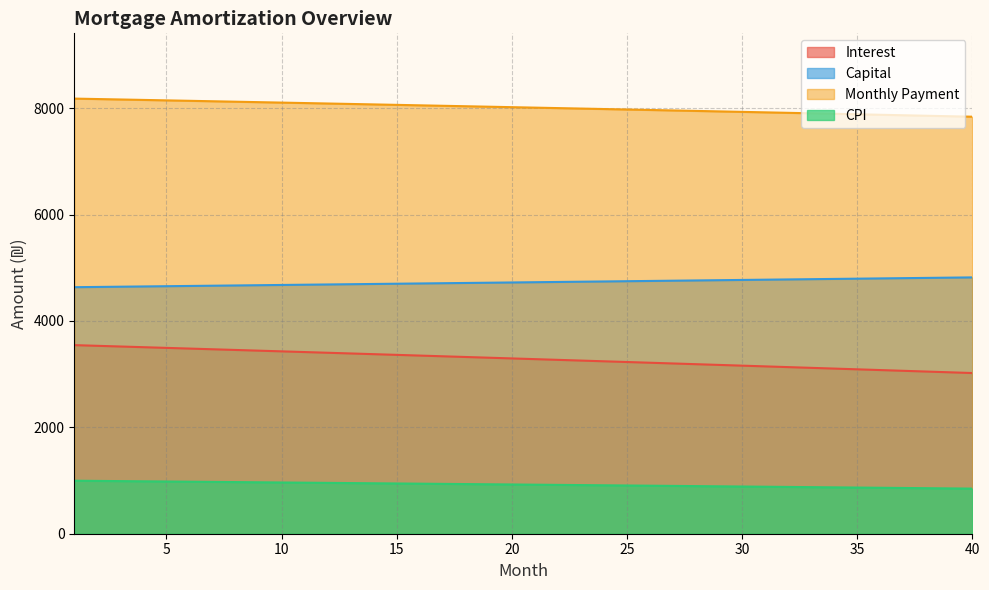

Reading right to left, extract all data points from this chart.

opening_balance: 40=3020.6	39=3034.6	38=3048.6	37=3062.6	36=3076.5	35=3090.4	34=3104.3	33=3118.1	32=3132.0	31=3145.7	30=3159.5	29=3173.2	28=3186.9	27=3200.6	26=3214.2	25=3227.8	24=3241.4	23=3254.9	22=3268.4	21=3281.9	20=3295.4	19=3308.8	18=3322.2	17=3335.5	16=3348.8	15=3362.1	14=3375.4	13=3388.7	12=3401.9	11=3415.0	10=3428.2	9=3441.3	8=3454.4	7=3467.5	6=3480.5	5=3493.5	4=3506.5	3=3519.4	2=3532.3	1=3545.2
interest: 40=848.1	39=852.0	38=856.0	37=859.9	36=863.9	35=867.8	34=871.7	33=875.6	32=879.5	31=883.4	30=887.3	29=891.2	28=895.1	27=898.9	26=902.8	25=906.6	24=910.5	23=914.3	22=918.1	21=921.9	20=925.7	19=929.5	18=933.3	17=937.1	16=940.9	15=944.6	14=948.4	13=952.1	12=955.8	11=959.6	10=963.3	9=967.0	8=970.7	7=974.4	6=978.1	5=981.7	4=985.4	3=989.1	2=992.7	1=996.4
capital: 40=4818.5	39=4813.7	38=4808.8	37=4804.0	36=4799.2	35=4794.5	34=4789.7	33=4784.9	32=4780.1	31=4775.3	30=4770.6	29=4765.8	28=4761.0	27=4756.3	26=4751.5	25=4746.8	24=4742.0	23=4737.3	22=4732.6	21=4727.8	20=4723.1	19=4718.4	18=4713.7	17=4709.0	16=4704.3	15=4699.6	14=4694.9	13=4690.2	12=4685.5	11=4680.8	10=4676.1	9=4671.5	8=4666.8	7=4662.1	6=4657.5	5=4652.8	4=4648.2	3=4643.5	2=4638.9	1=4634.3
month_payment: 40=7839.1	39=7848.3	38=7857.5	37=7866.6	36=7875.8	35=7884.9	34=7894.0	33=7903.0	32=7912.1	31=7921.1	30=7930.0	29=7939.0	28=7947.9	27=7956.8	26=7965.7	25=7974.6	24=7983.4	23=7992.2	22=8001.0	21=8009.7	20=8018.5	19=8027.2	18=8035.8	17=8044.5	16=8053.1	15=8061.7	14=8070.3	13=8078.8	12=8087.4	11=8095.9	10=8104.3	9=8112.8	8=8121.2	7=8129.6	6=8138.0	5=8146.3	4=8154.6	3=8162.9	2=8171.2	1=8179.5